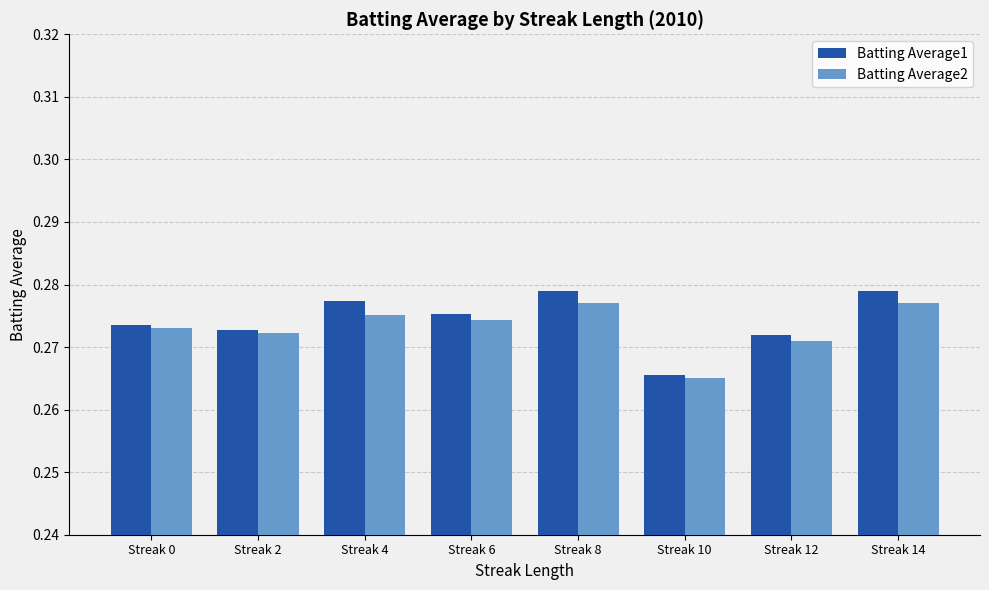

True or false: Batting Average2 has a value of 0.4 at Streak 0.

False